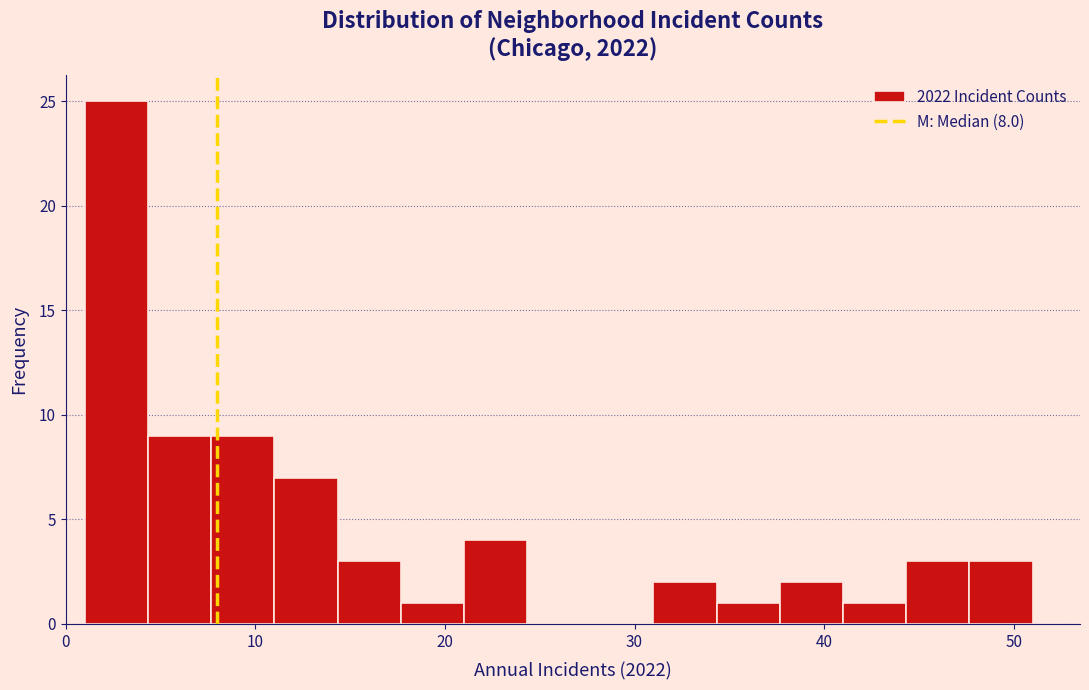

Read against the x-axis, roughly where is the centre of the tallest bar?

3